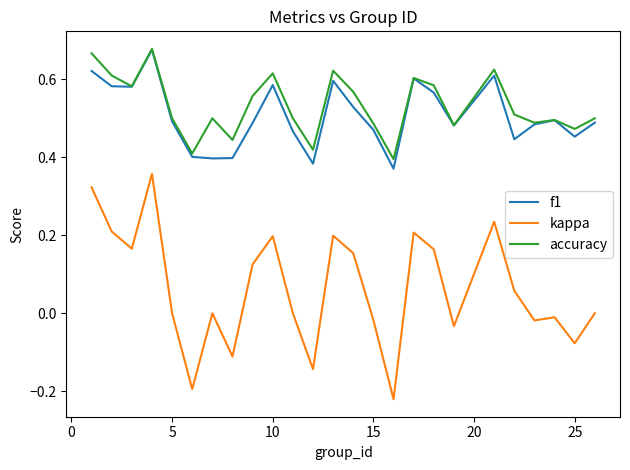

Which series has the widest spread of values?

kappa